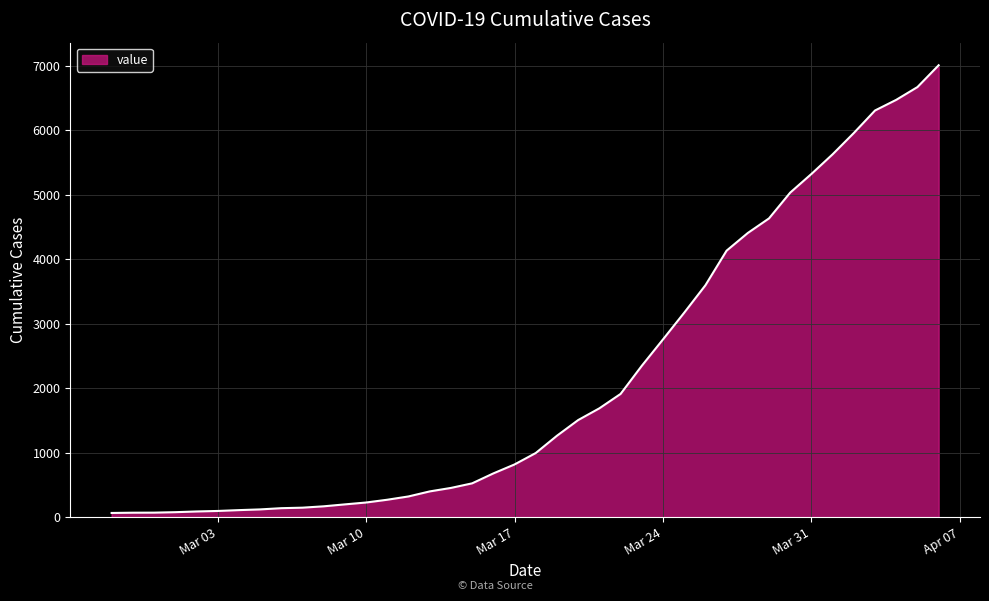

What is the difference between the maximum and minimum values?

6940